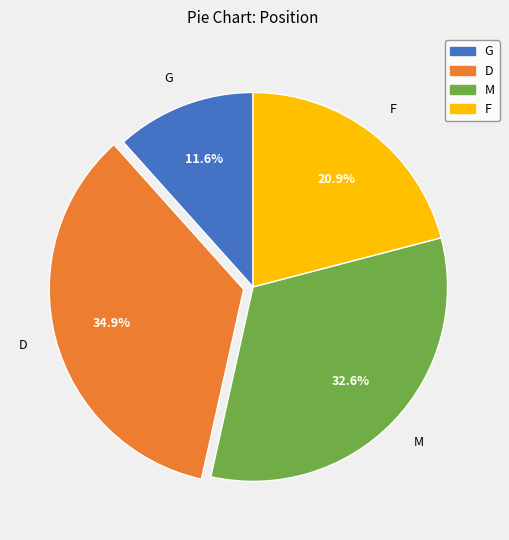

How many segments does this pie chart have?

4